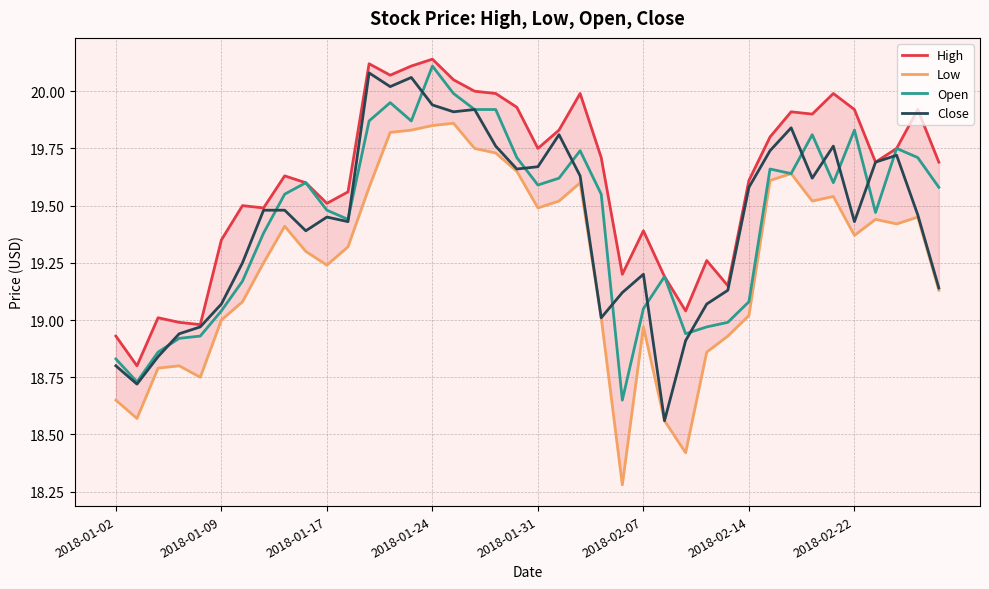

How many categories are shown in the chart?

40